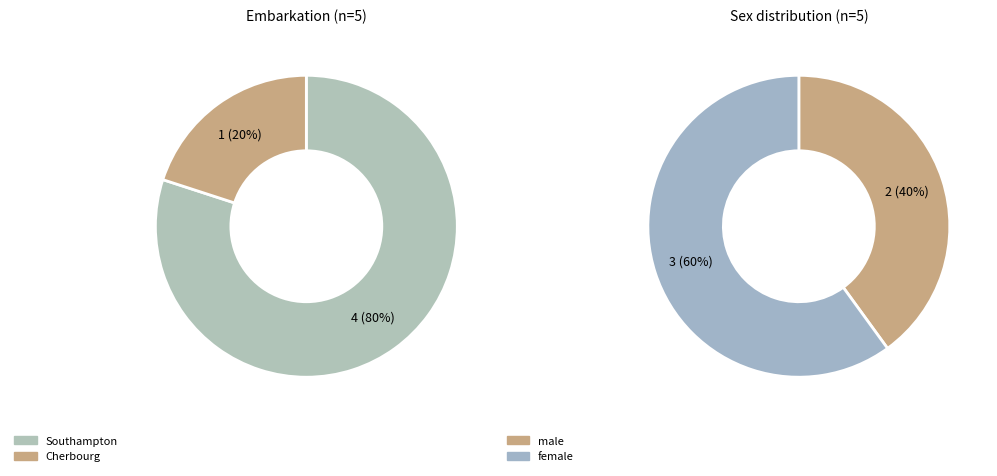

Is there any slice that represents more than half of the pie?

Yes